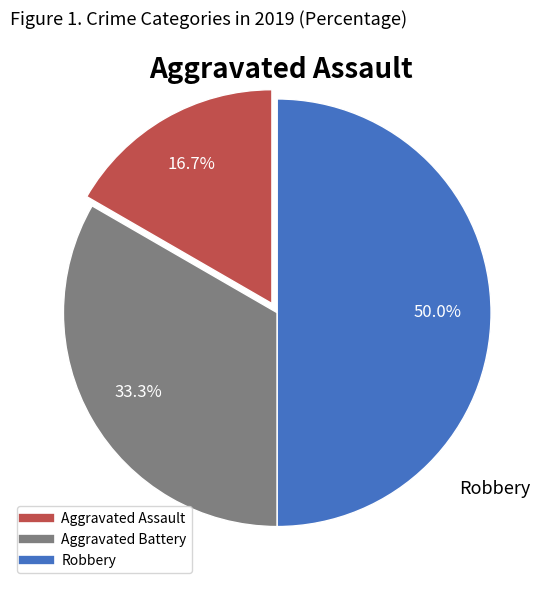

Combined, do Robbery and Aggravated Assault account for over 50%?

Yes